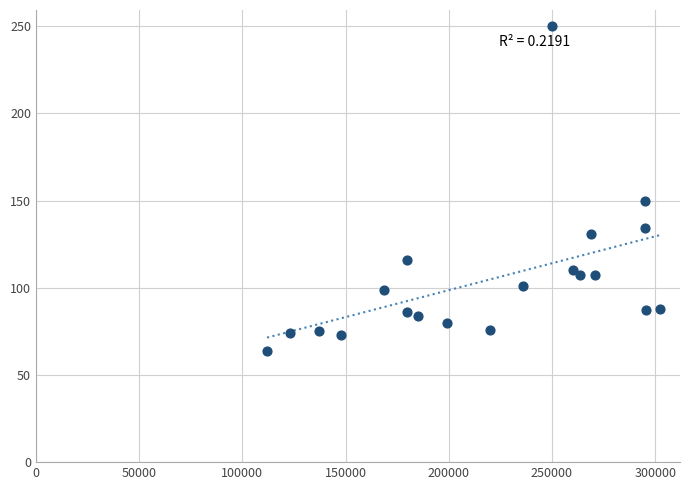

What is the range of X values (max minus min)?

190358.0